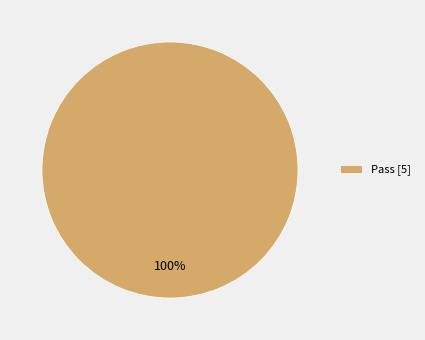

Count the number of slices in the pie.

1